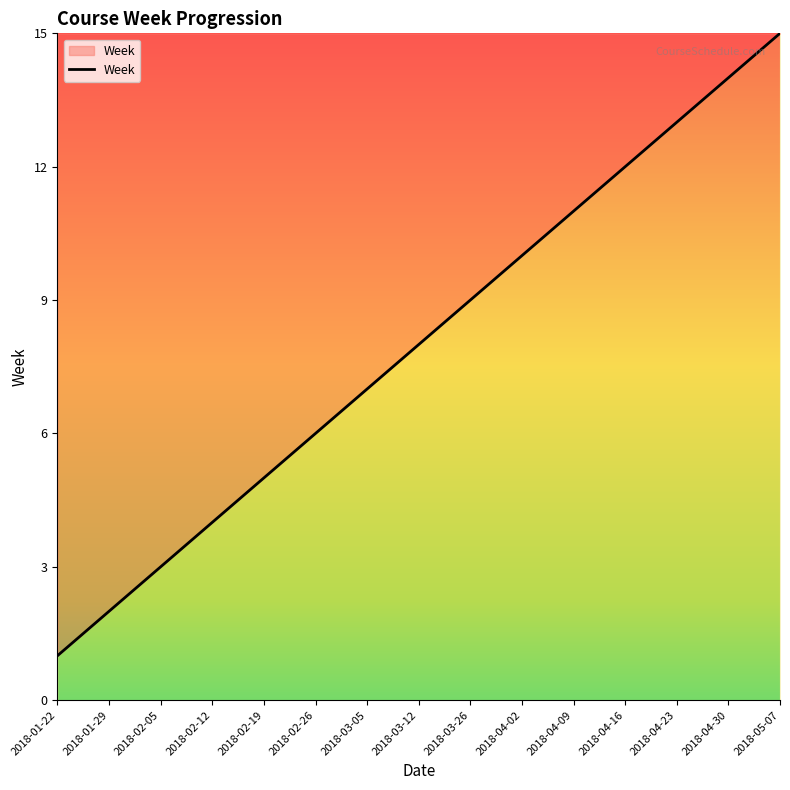

Approximately how many times larger is the value at 2018-02-05 compared to 2018-02-19?

0.6